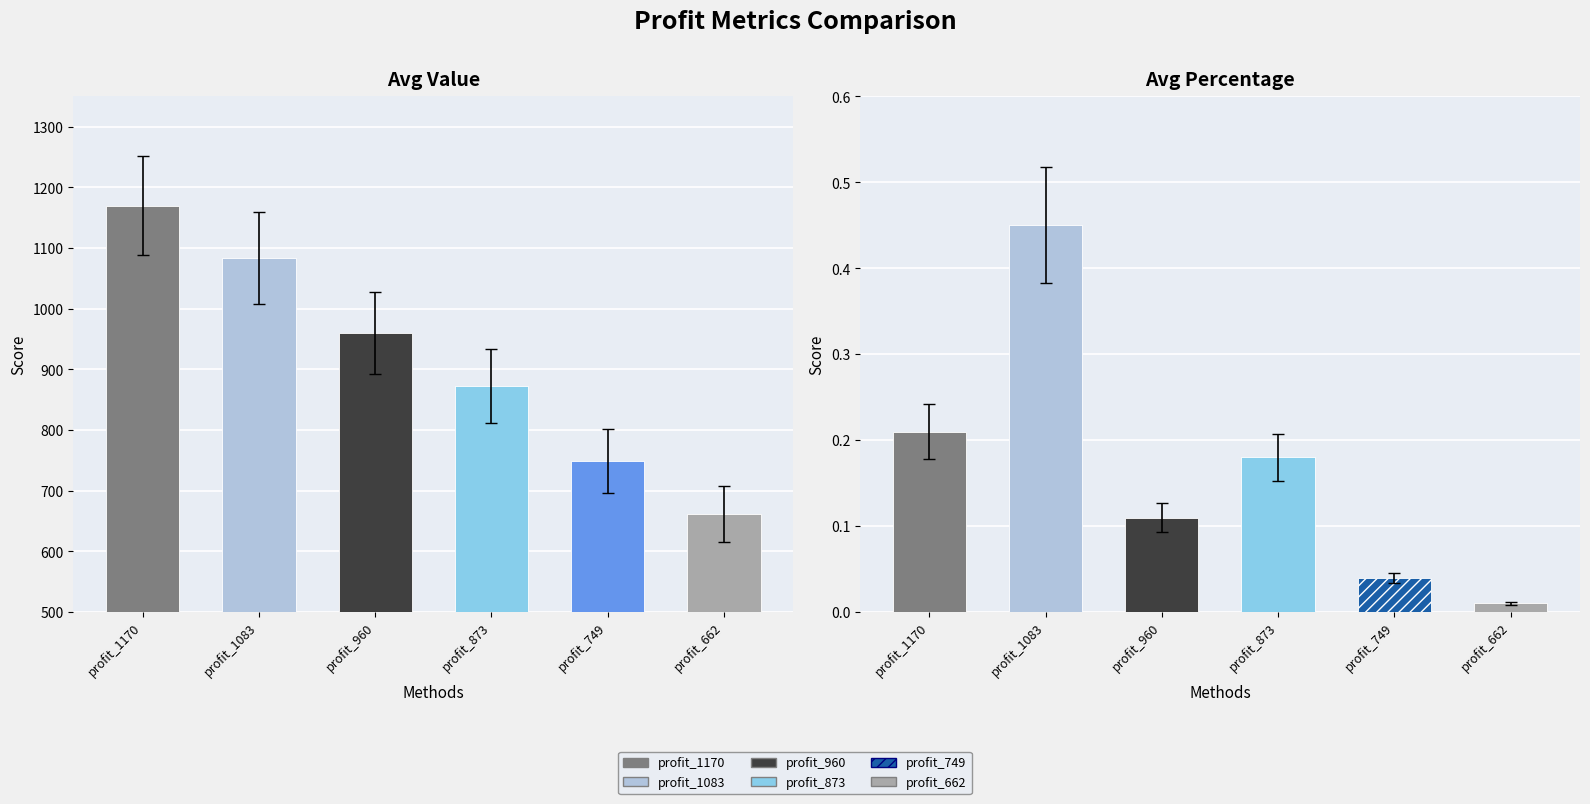

Reading right to left, extract all data points from this chart.

Profit (Value): 662.0	749.0	873.0	960.0	1083.0	1170.0
Percentage: 0.0	0.0	0.2	0.1	0.5	0.2